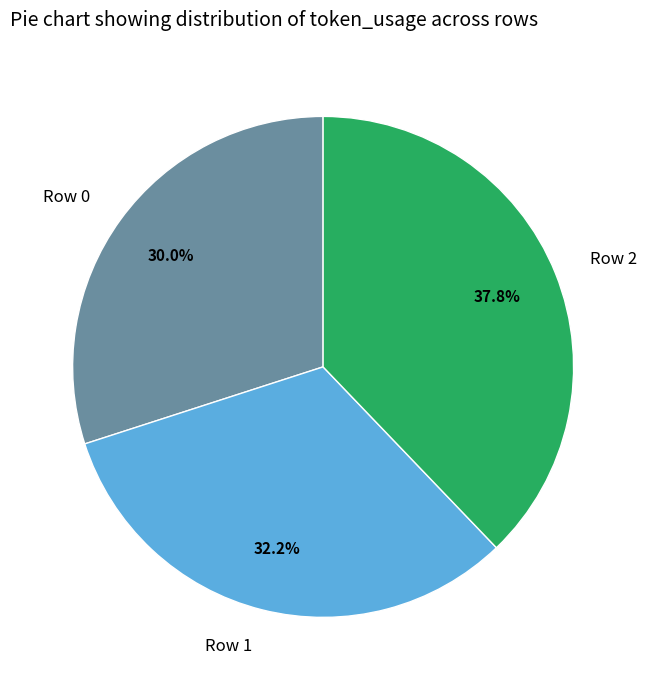

Which slice is the smallest?

Row 0